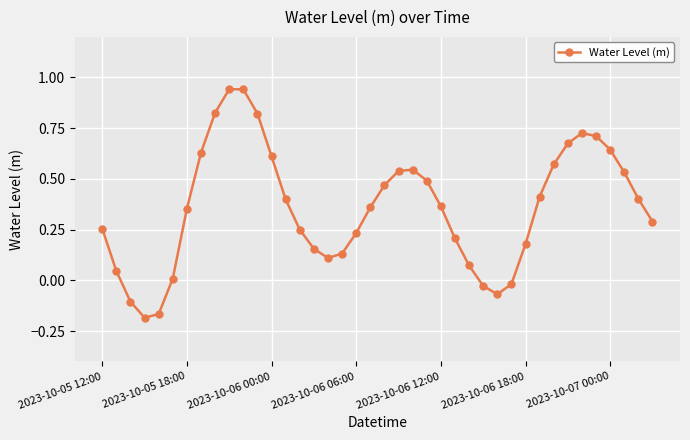

Is this an area chart (filled region under the line)?

No